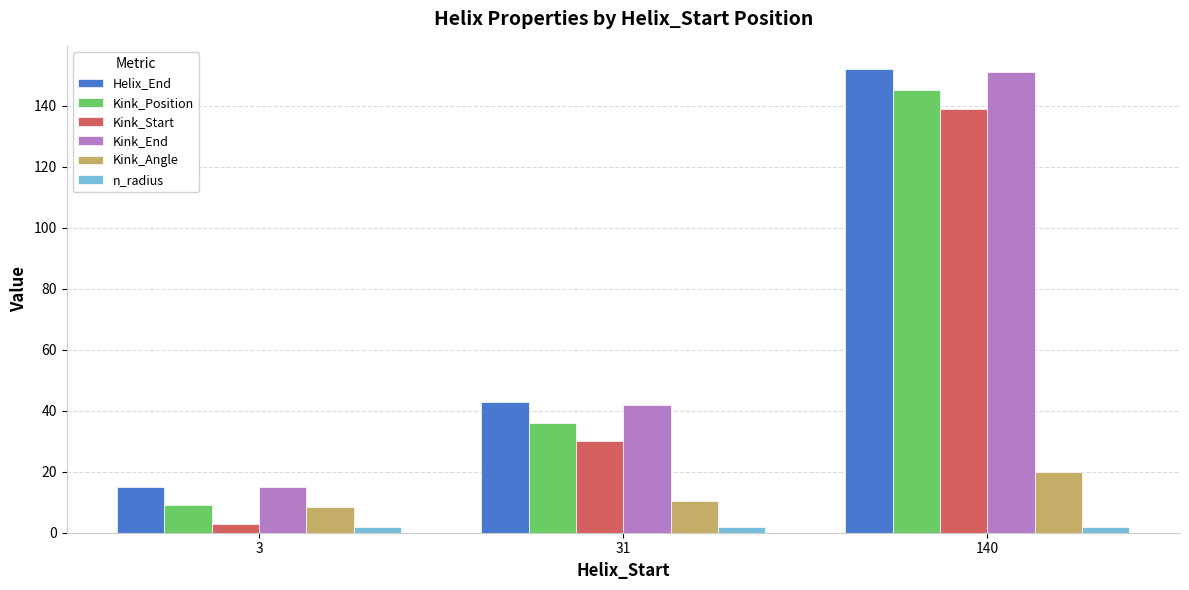

Reading left to right, list all the values displayed in this chart.

Helix_End: 15.0	43.0	152.0
Kink_Position: 9.0	36.0	145.0
Kink_Start: 3.0	30.0	139.0
Kink_End: 15.0	42.0	151.0
Kink_Angle: 8.3	10.3	19.8
n_radius: 1.9	1.9	1.9